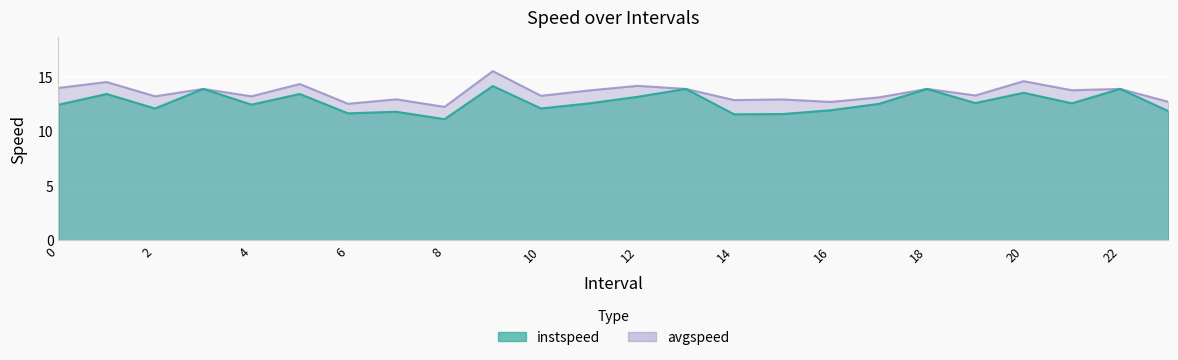

Reading left to right, transcribe all the data shown in this chart.

instspeed: 12.4	13.4	12.1	13.9	12.4	13.4	11.6	11.8	11.1	14.2	12.1	12.6	13.2	13.9	11.6	11.6	11.9	12.5	13.9	12.6	13.5	12.6	13.9	11.8
avgspeed: 14.0	14.5	13.2	13.9	13.2	14.3	12.5	12.9	12.2	15.5	13.3	13.8	14.2	13.9	12.9	12.9	12.7	13.1	13.9	13.3	14.6	13.8	13.9	12.7